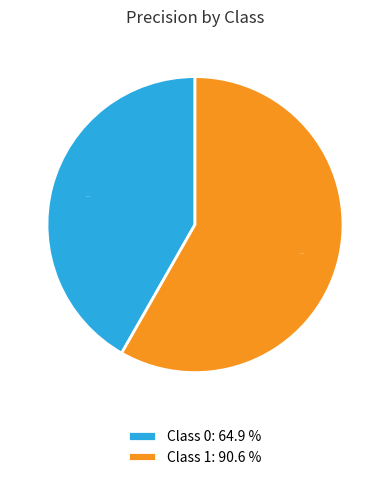

How many slices are in this pie chart?

2